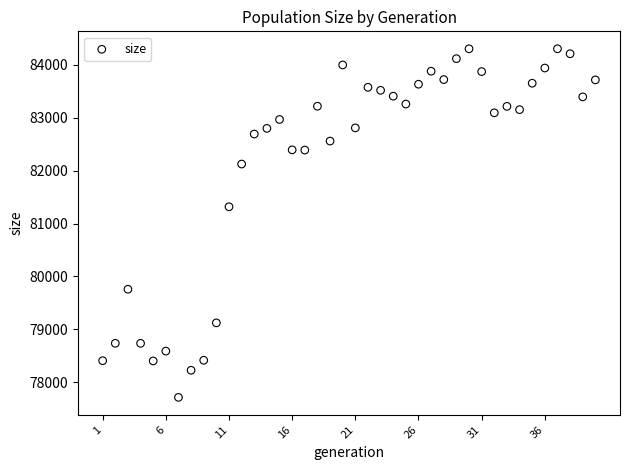

What Y value in the scatter plot is closest to 81009?

81317